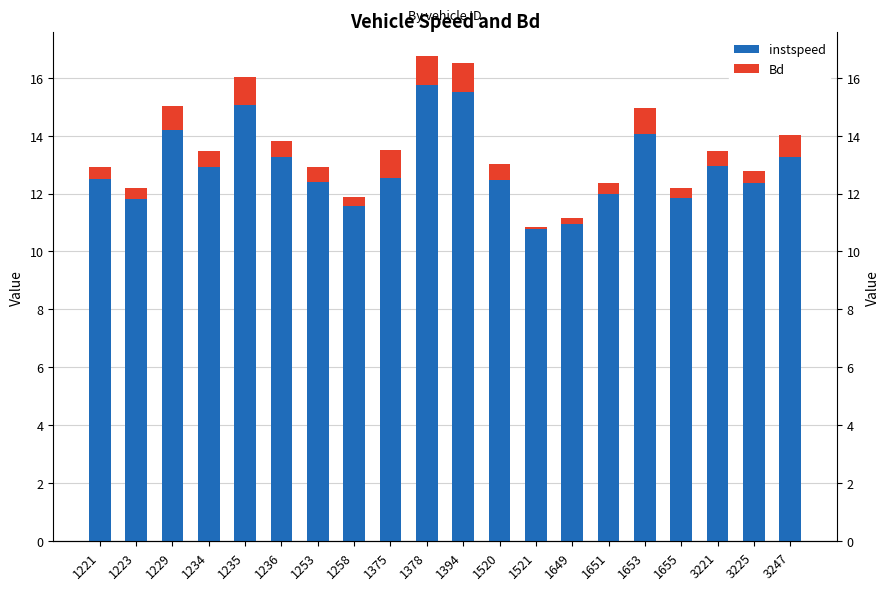

The instspeed series shows 3.2 at 1234. True or false?

False